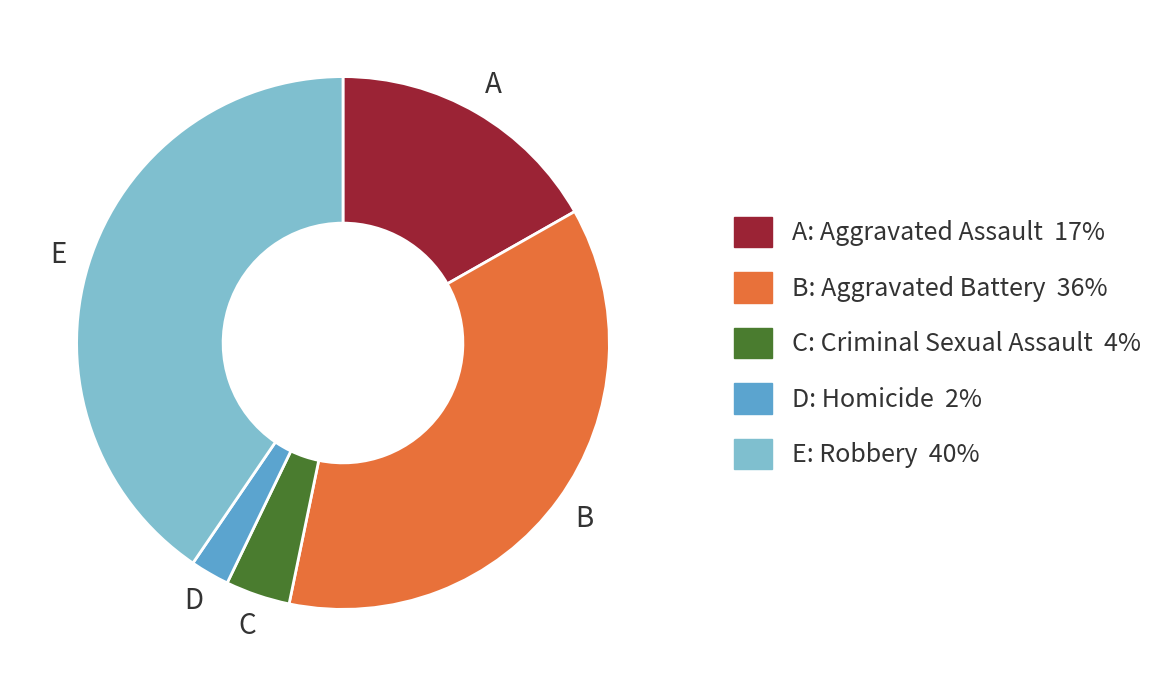

Approximately how many times larger is the value at A: Aggravated Assault 17% compared to B: Aggravated Battery 36%?

0.5